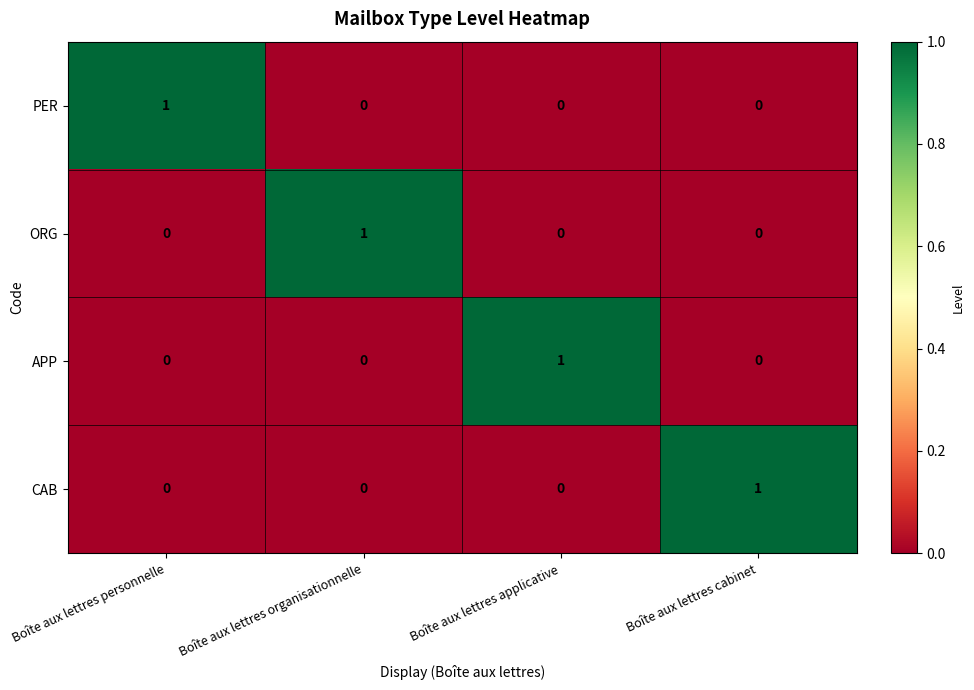

Reading left to right, list all the values displayed in this chart.

PER: 1	0	0	0
ORG: 0	1	0	0
APP: 0	0	1	0
CAB: 0	0	0	1